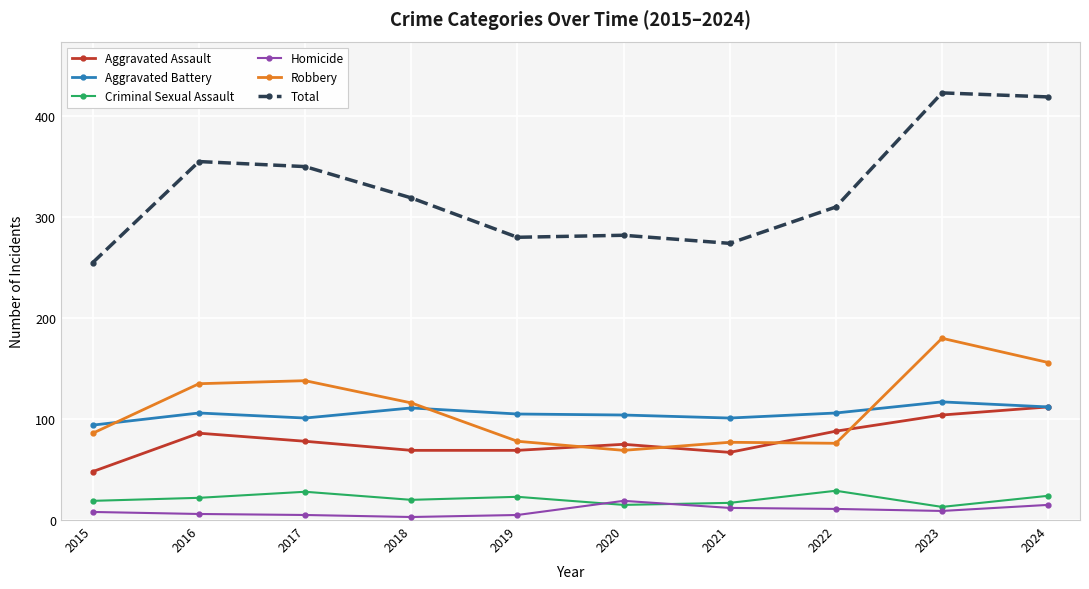

Which label corresponds to the largest value in the chart?

2023